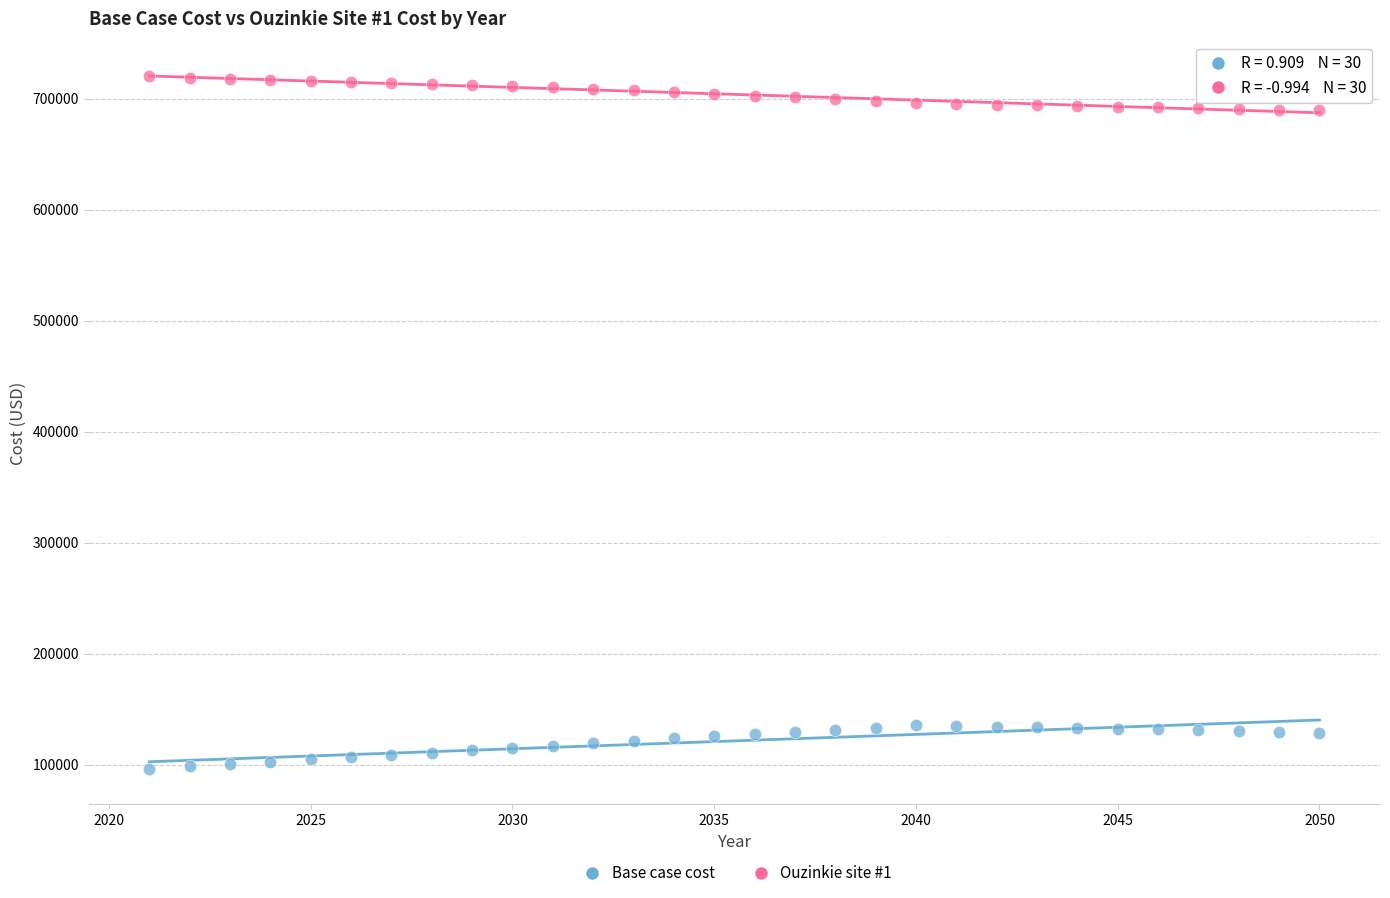

What are all the series names shown in the legend?

Base case cost, Ouzinkie site #1